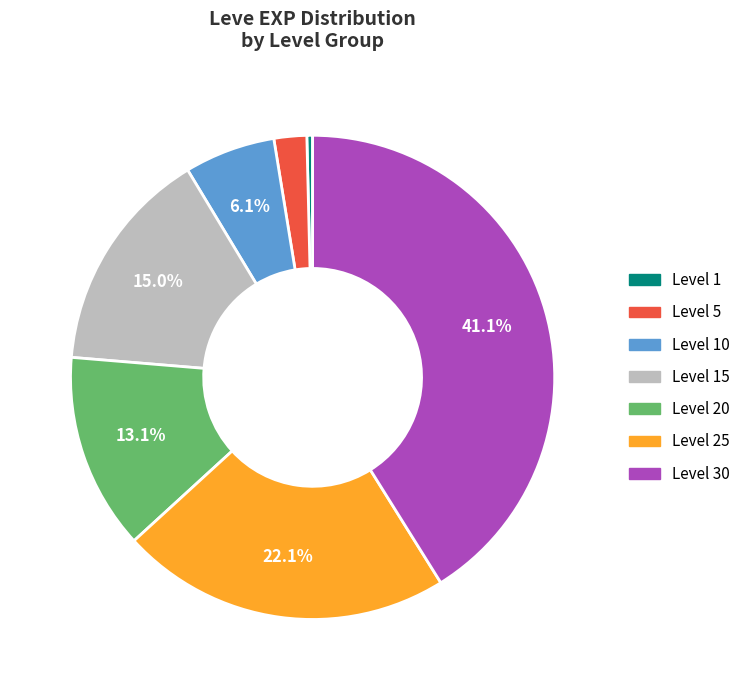

Does any single category account for the majority?

No